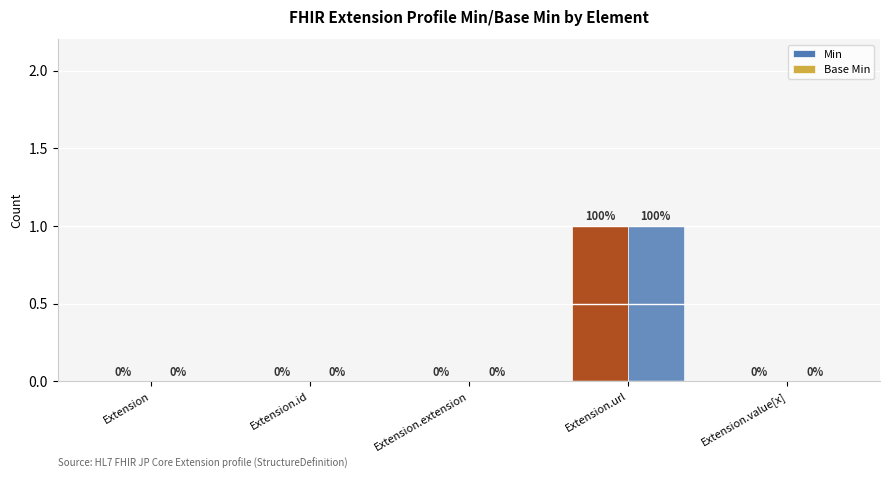

Between Extension.value[x] and Extension.id, which is larger?

Extension.value[x]